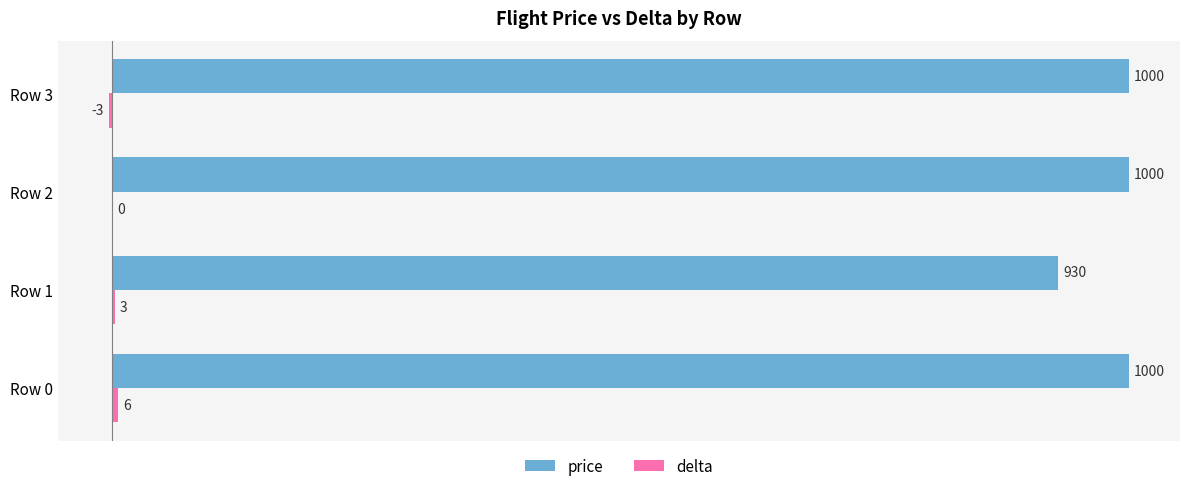

The price series shows 220 at Row 0. True or false?

False